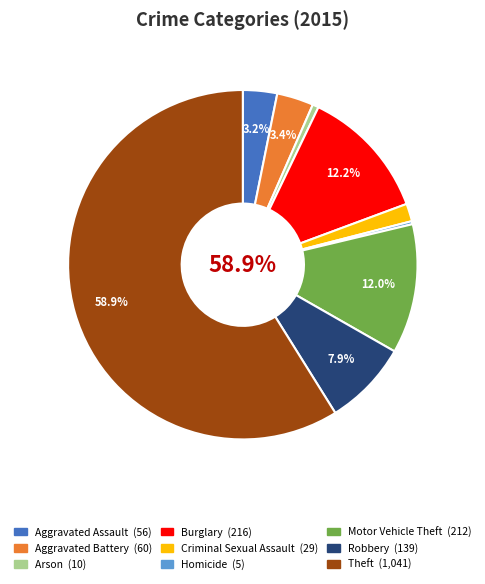

To the nearest percent, what is the difference between the Burglary and Theft slice percentages?

47%